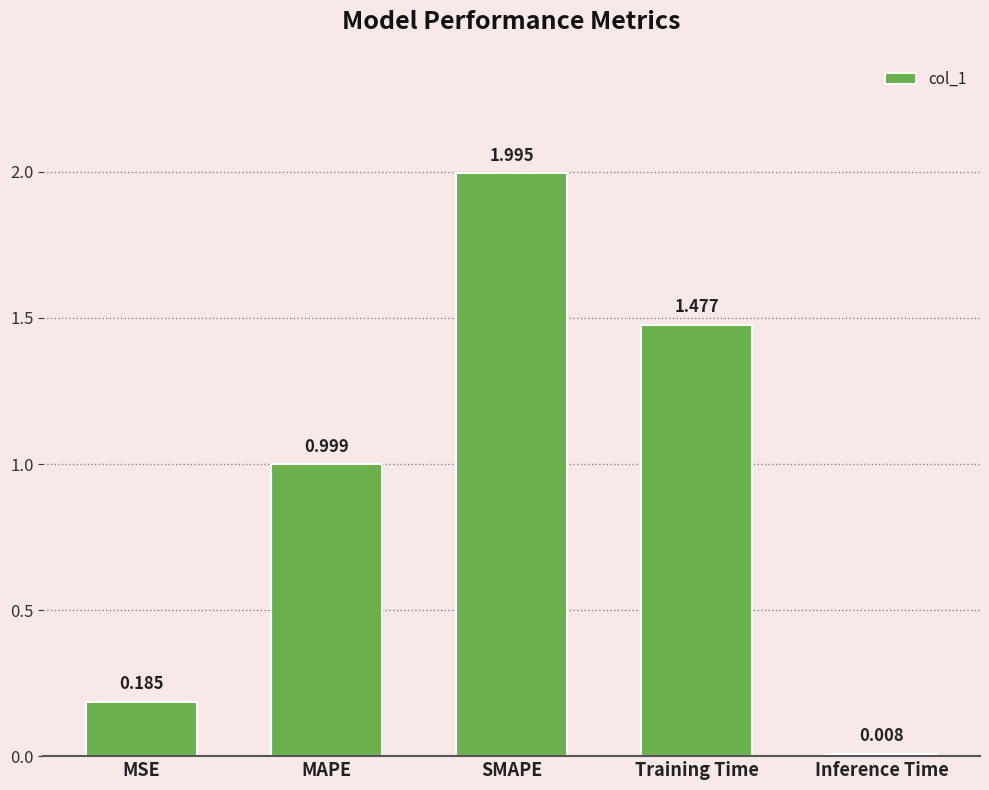

What is the difference between the maximum and minimum values?

2.0